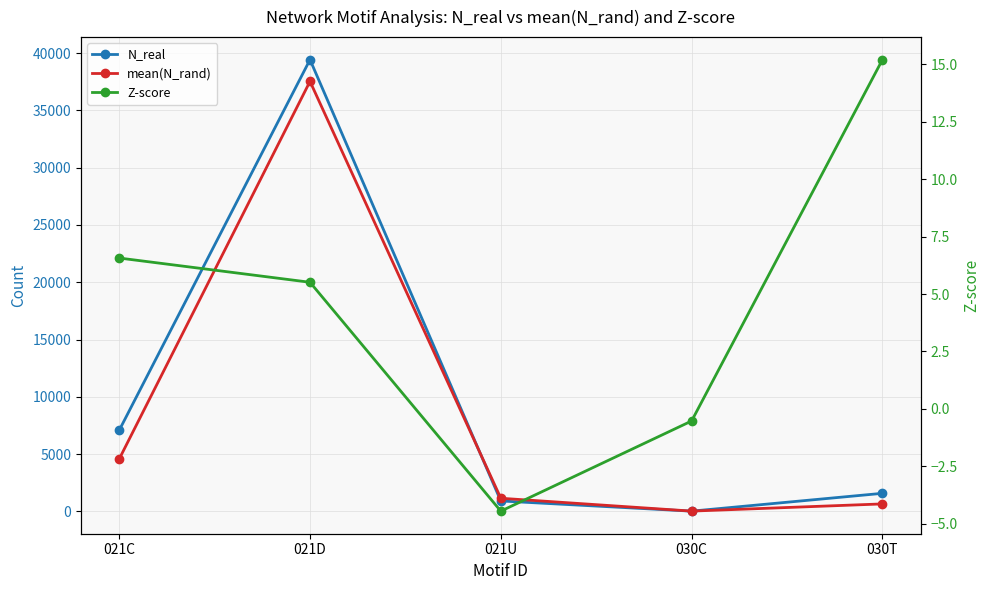

How many lines are shown in the chart?

3